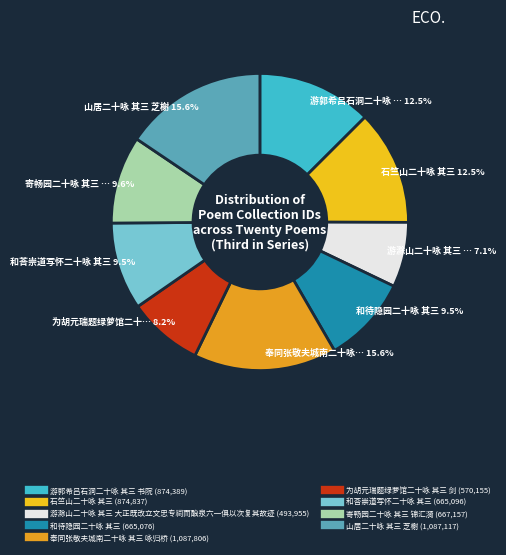

What percentage do 游郭希吕石洞二十咏 其三 书院 and 奉同张敬夫城南二十咏 其三 咏归桥 together represent?

28.1%